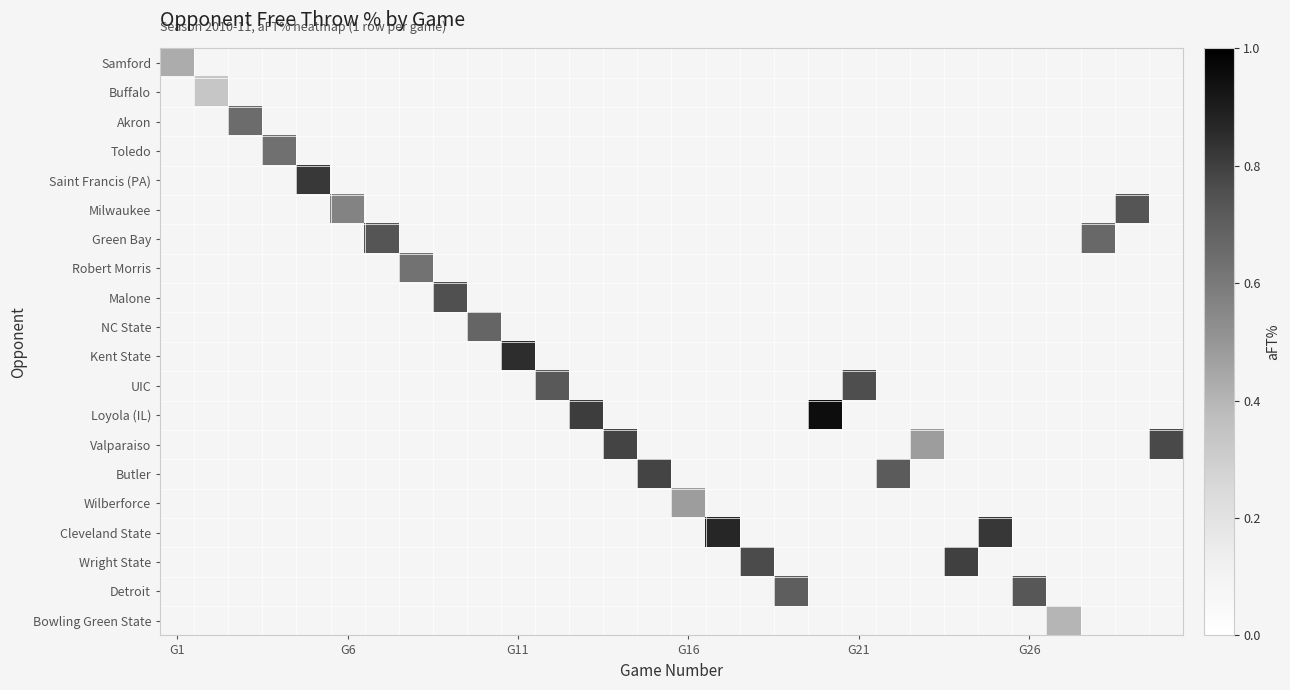

What is the smallest value displayed?

0.3